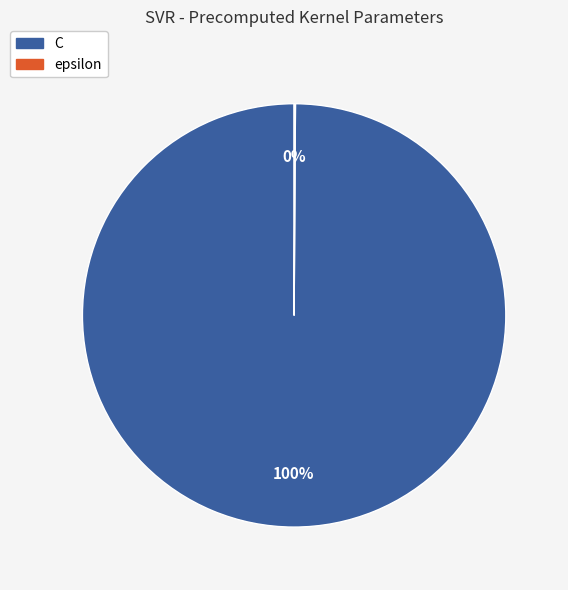

To the nearest percent, what is the average slice percentage?

50%